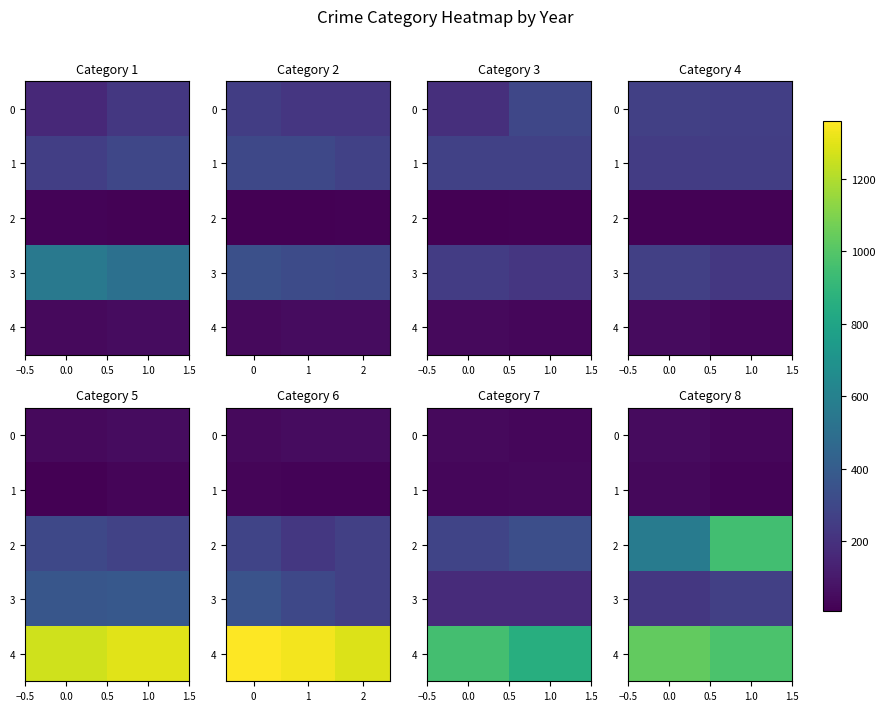

Which series has the largest range (max minus min)?

row_2